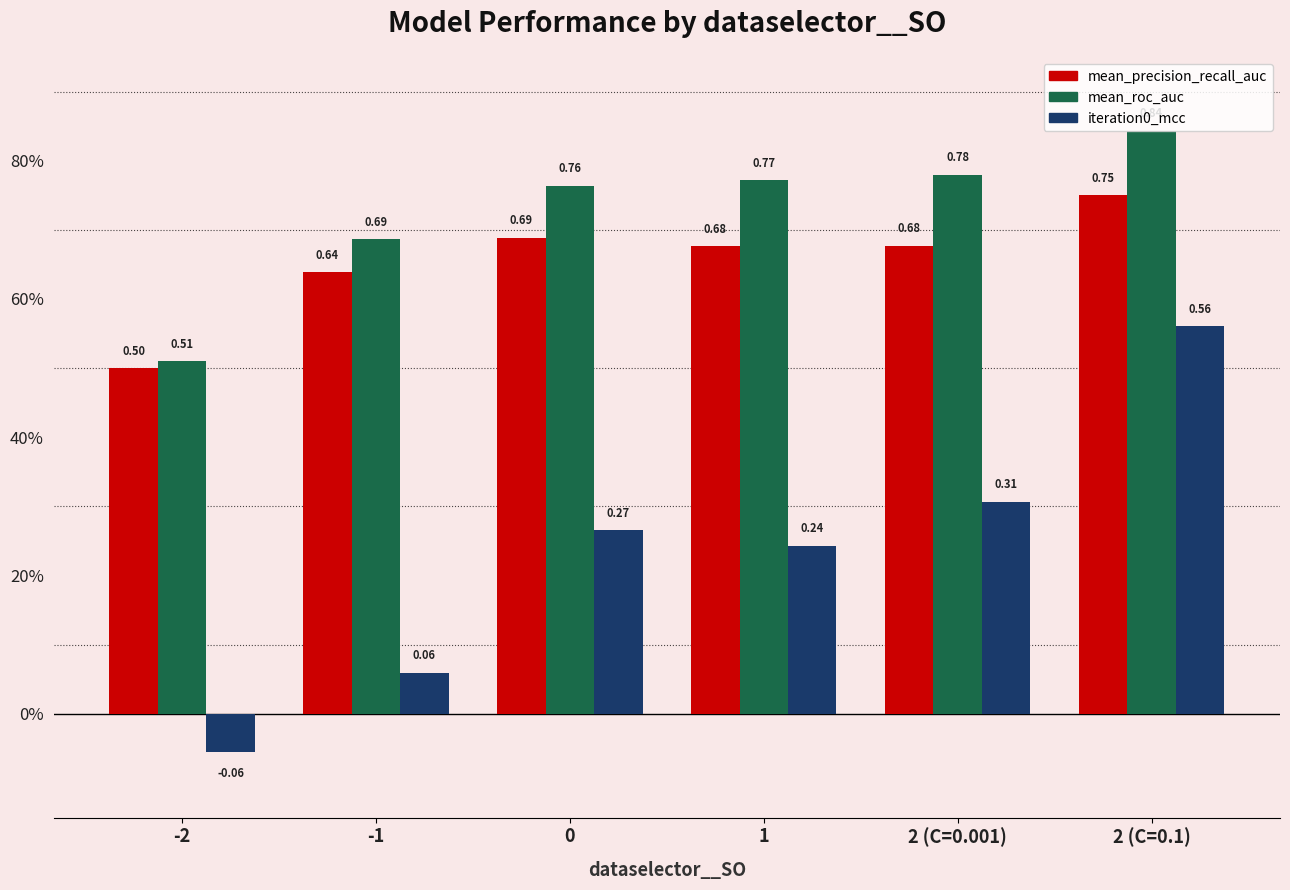

What is the maximum value shown in the chart?

0.8